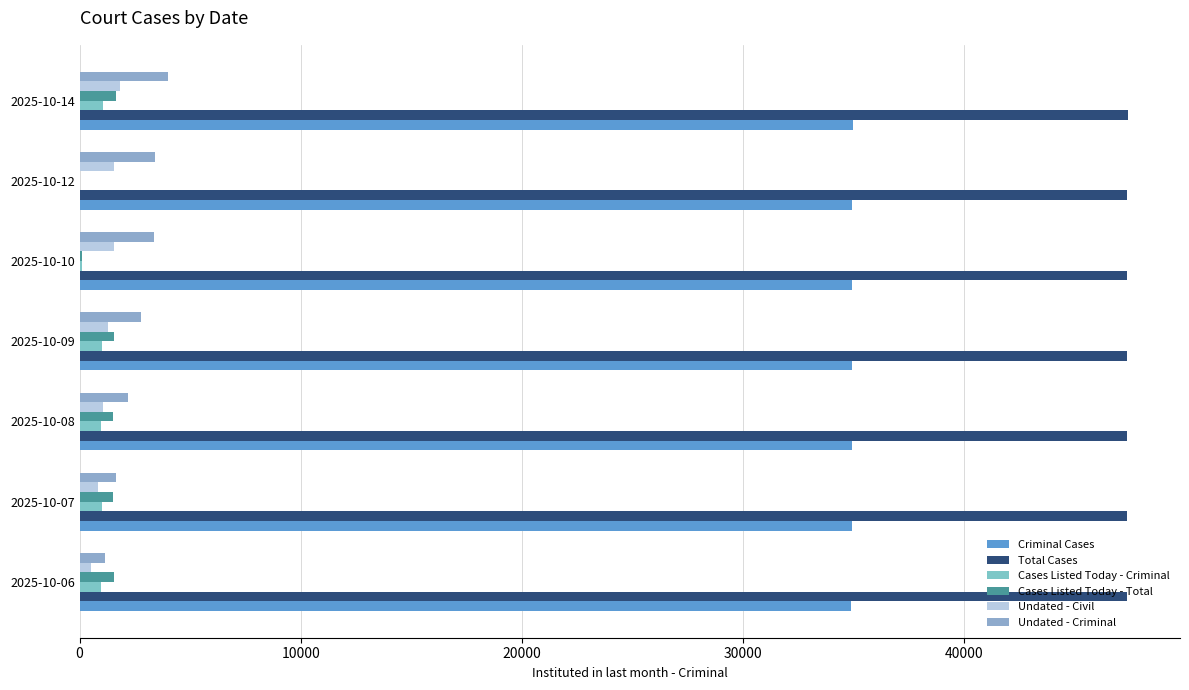

Rank the series by their maximum value, from lowest to highest.

Cases Listed Today - Criminal, Cases Listed Today - Total, Undated - Civil, Undated - Criminal, Criminal Cases, Total Cases